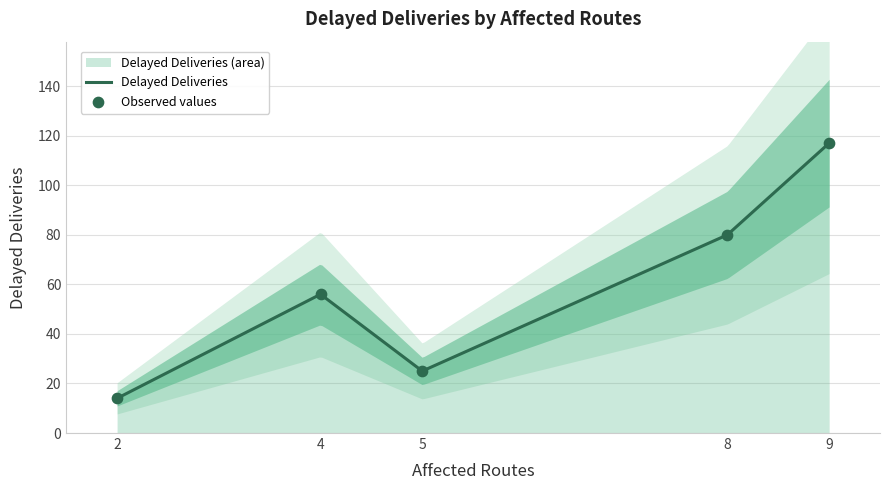

What is the change in value from 8 routes
(DISR-00004) to 9 routes
(DISR-00008)?

+37